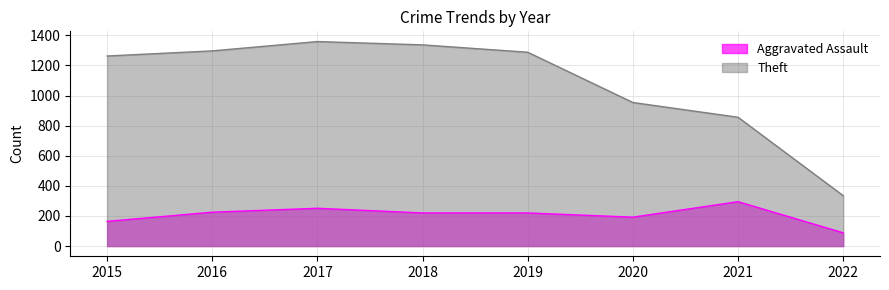

Is it true that Theft equals 2308 at 2016?

False